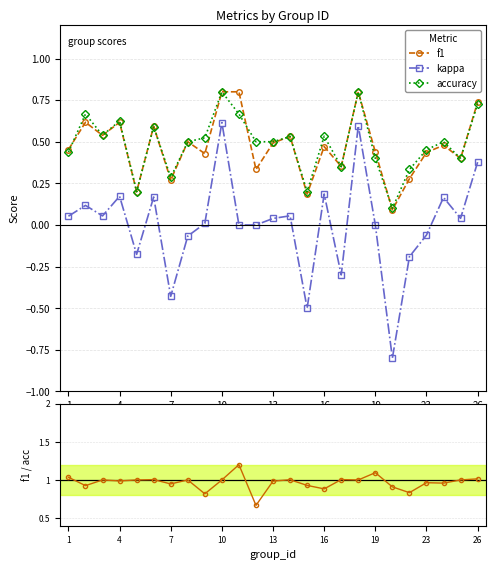

How many interior local valleys does the f1 series have?

9